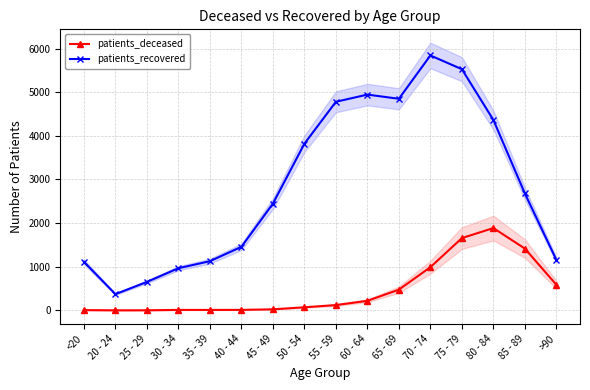

Reading left to right, extract all data points from this chart.

patients_deceased: 6	1	2	10	10	11	24	70	121	219	475	990	1656	1886	1416	586
patients_recovered: 1113	371	652	966	1127	1456	2446	3819	4780	4945	4849	5842	5527	4364	2679	1156